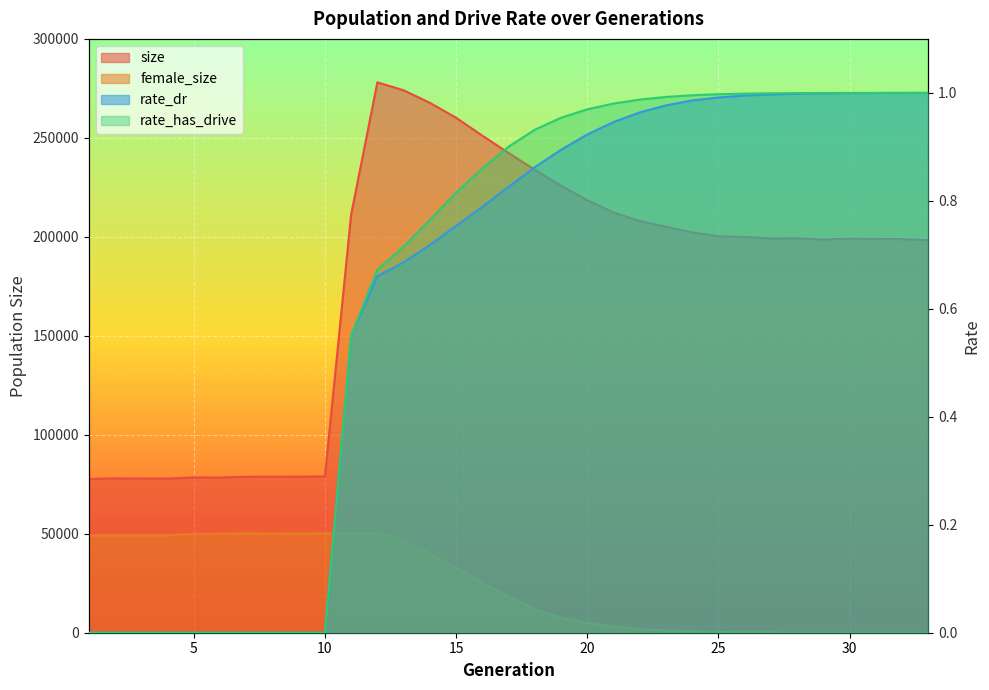

Which category has the highest value across all series?

12